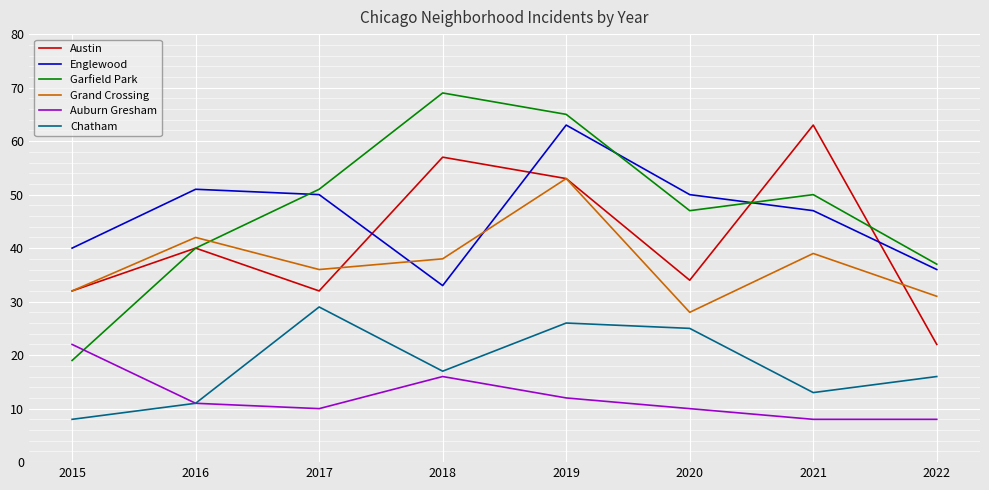

Read the Englewood value at 2021.

47